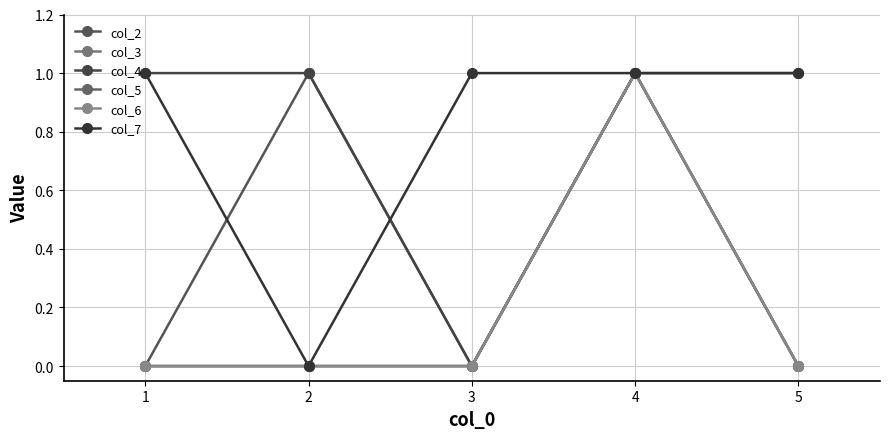

True or false: col_5 and col_4 intersect in this chart.

False